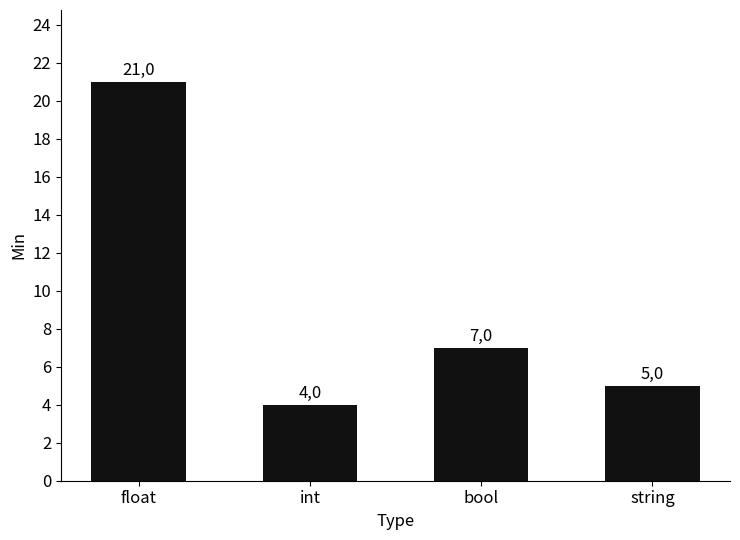

Are the bars horizontal?

No